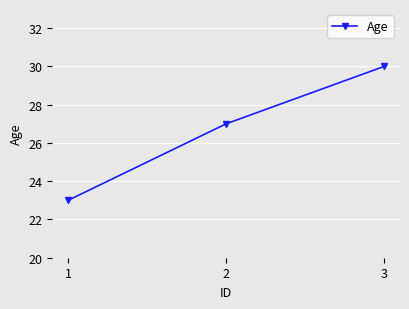

How many data points are less than 27?

1